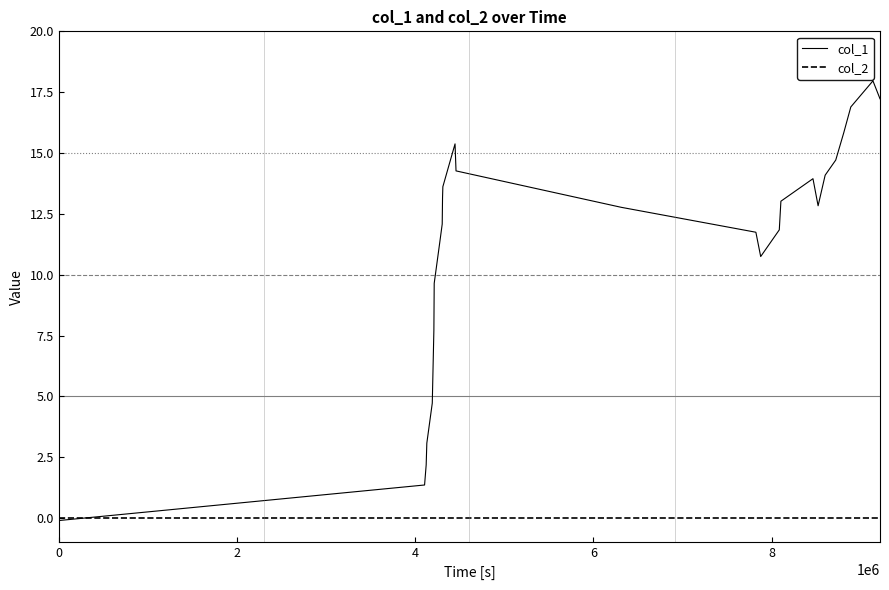

Rank the series by their maximum value, from highest to lowest.

col_1, col_2